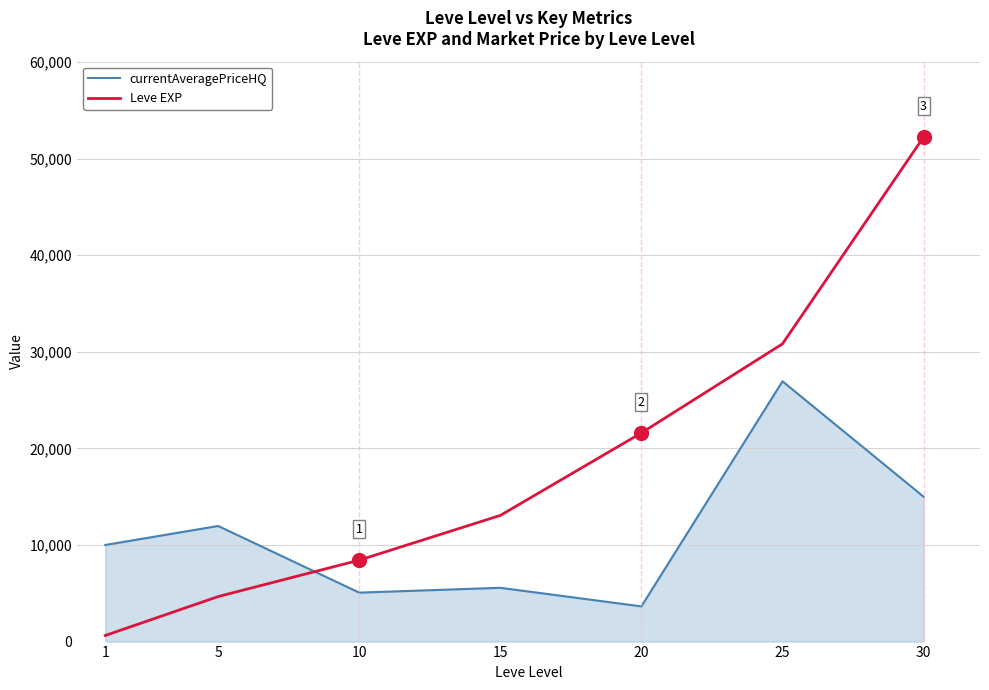

Rank the series by their average value, from lowest to highest.

currentAveragePriceHQ, Leve EXP